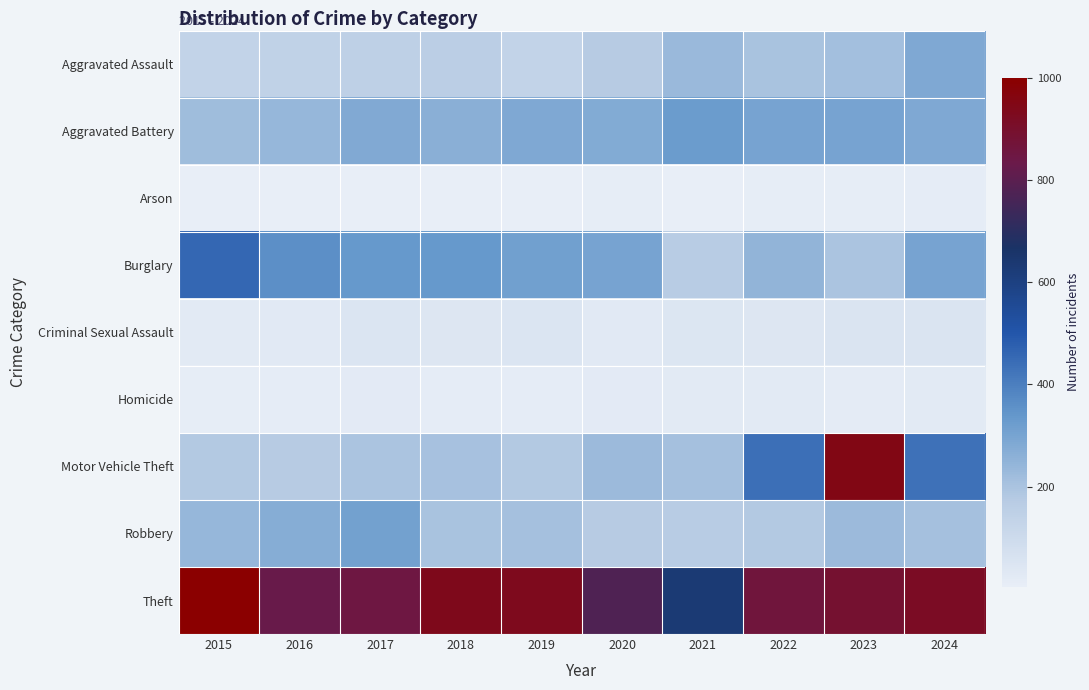

Rank the series at 2015 from highest to lowest value.

Theft, Burglary, Robbery, Aggravated Battery, Motor Vehicle Theft, Aggravated Assault, Criminal Sexual Assault, Homicide, Arson